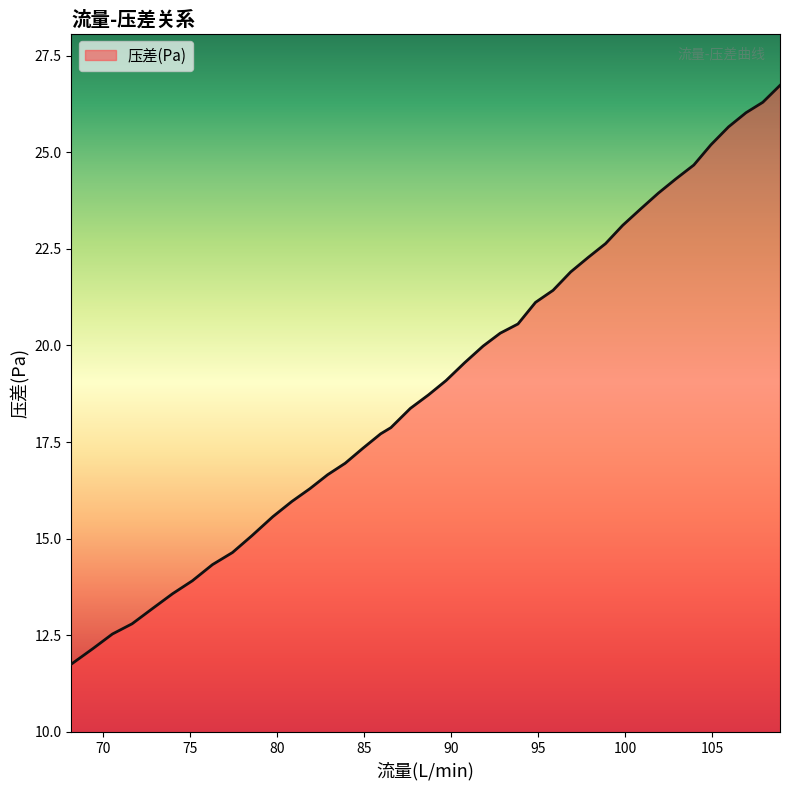

What is the difference between the maximum and minimum values?

15.0